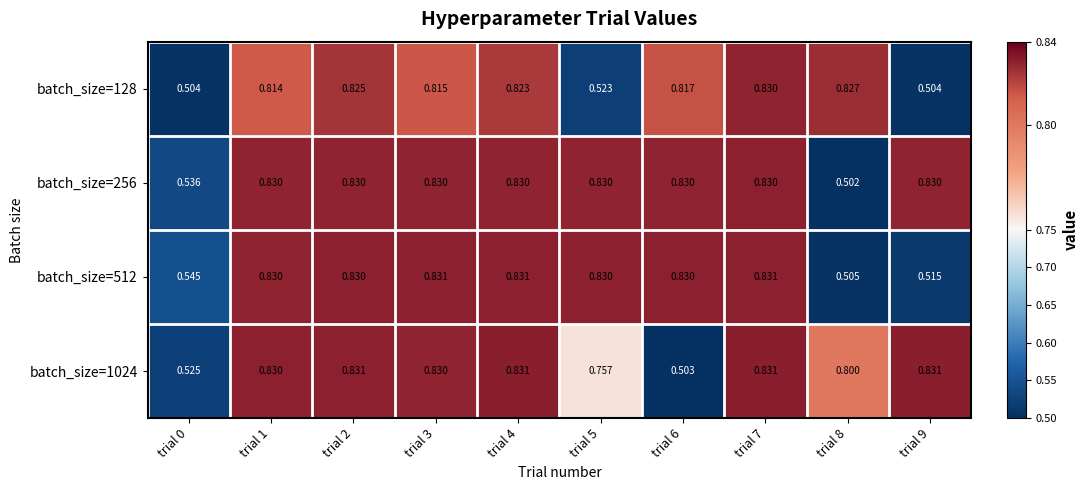

Rank the series at trial 0 from highest to lowest value.

batch_size=512, batch_size=256, batch_size=1024, batch_size=128